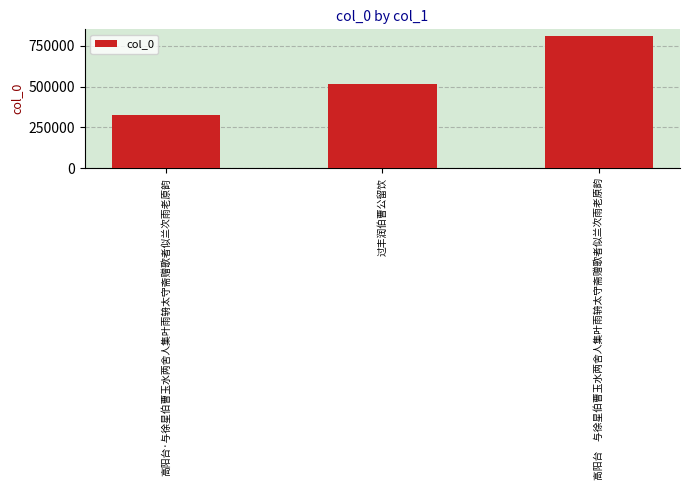

At which label is the value closest to 567831?

过丰润伯曹公留饮